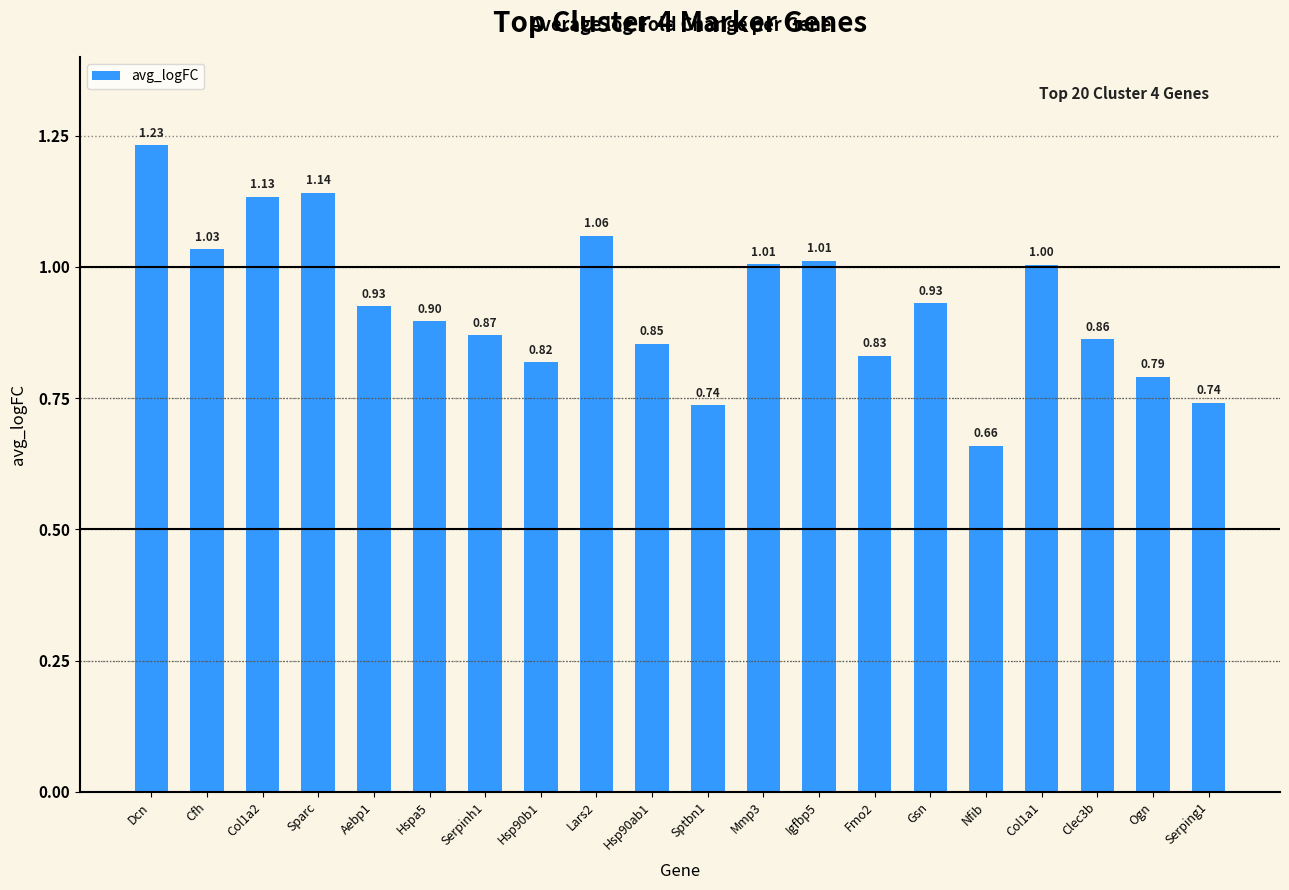

How many series are shown in this chart?

1